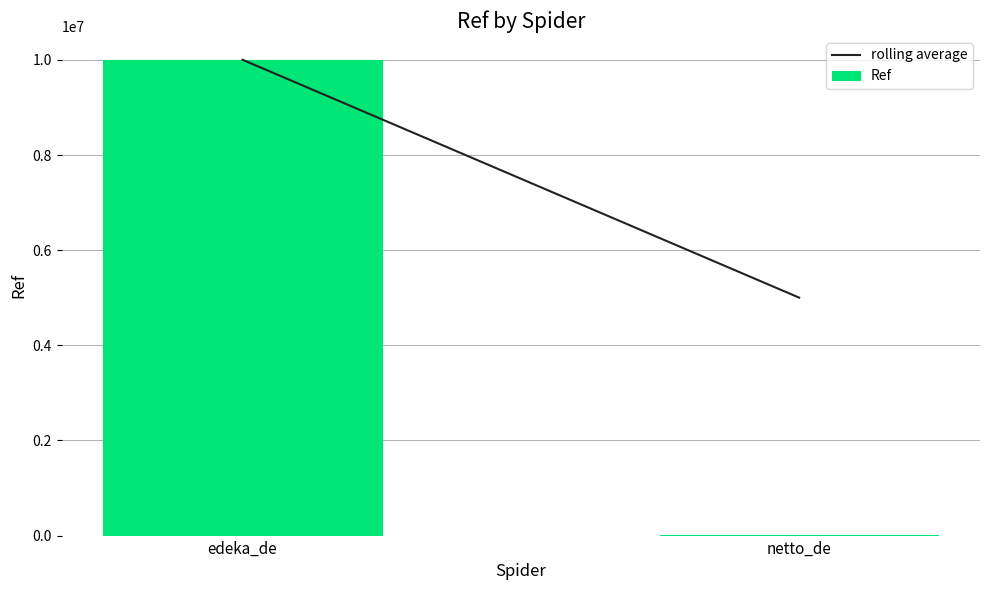

What is the sum of all values?

10006894